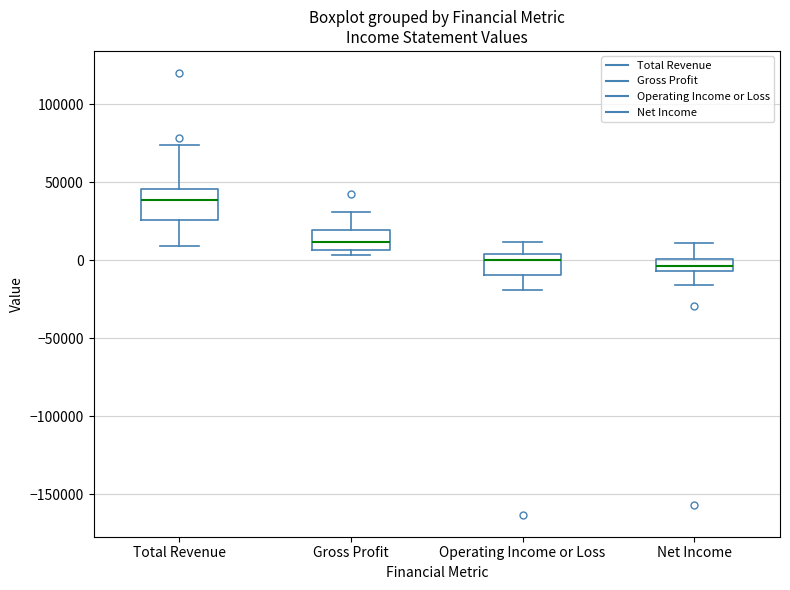

Reading left to right, read every box against the y-axis: the position of its median line, the range the box covers, and the ends of its whiskers. The values are not printed on the chart, so give them approximately, as read against the axis.

Total Revenue: median 40000, box 25000 to 45000, whiskers 10000 to 75000
Gross Profit: median 10000, box 5000 to 20000, whiskers 5000 (just below the box's lower edge) to 30000
Operating Income or Loss: median 0, box -10000 to 5000, whiskers -20000 to 10000
Net Income: median -5000 (inside the box), box -5000 to 0, whiskers -15000 to 10000